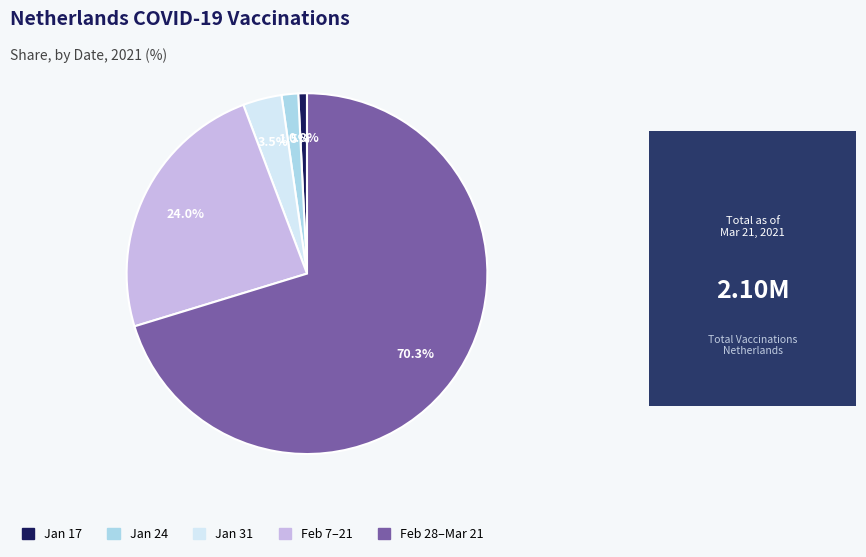

Does any single category account for the majority?

Yes